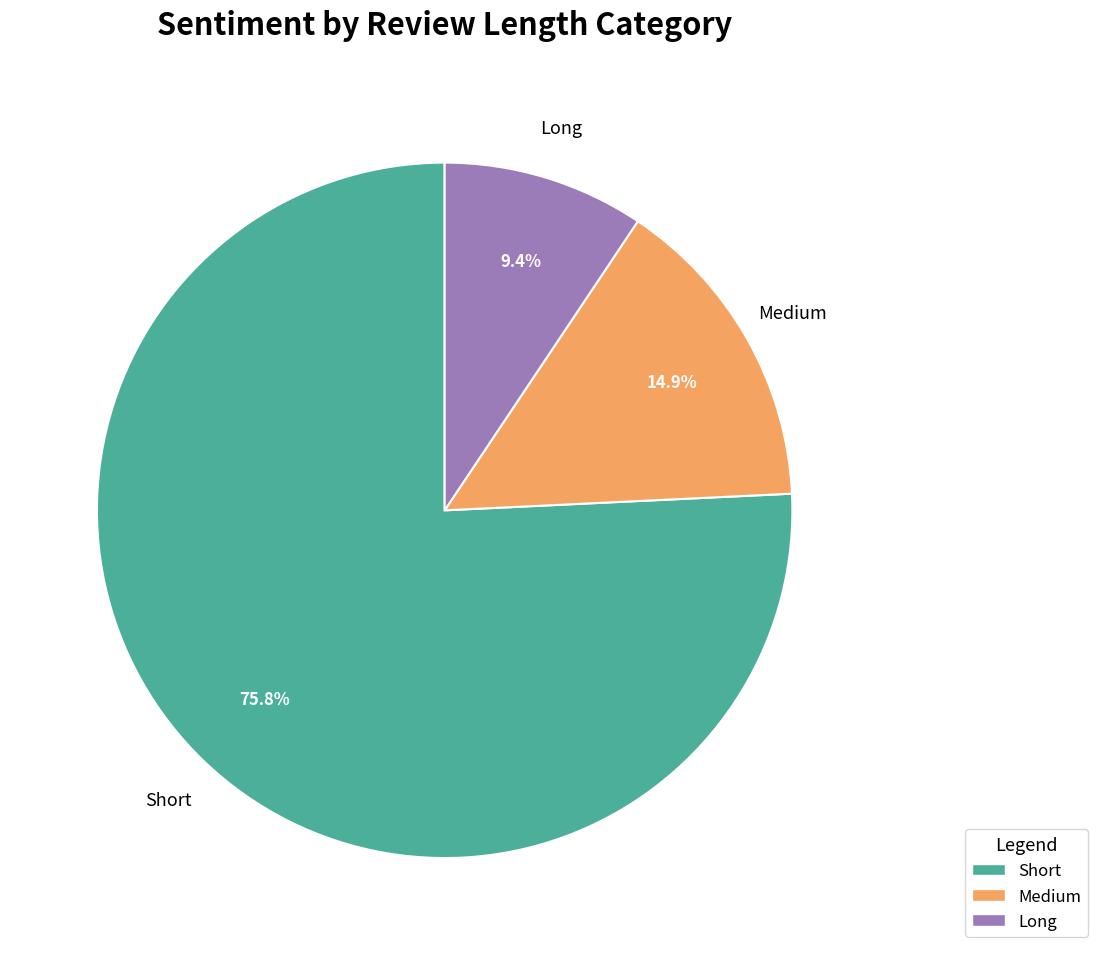

Which has a higher value, Long or Medium?

Medium